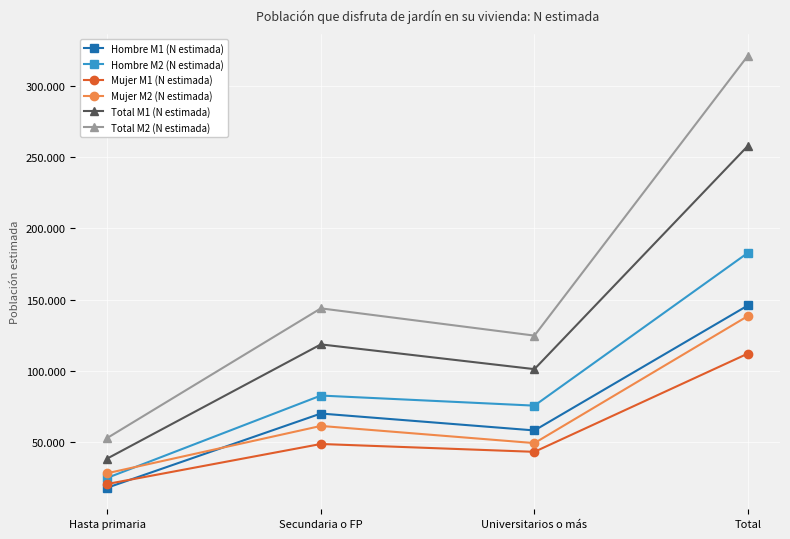

What are all the series names shown in the legend?

Hombre M1 (N estimada), Hombre M2 (N estimada), Mujer M1 (N estimada), Mujer M2 (N estimada), Total M1 (N estimada), Total M2 (N estimada)